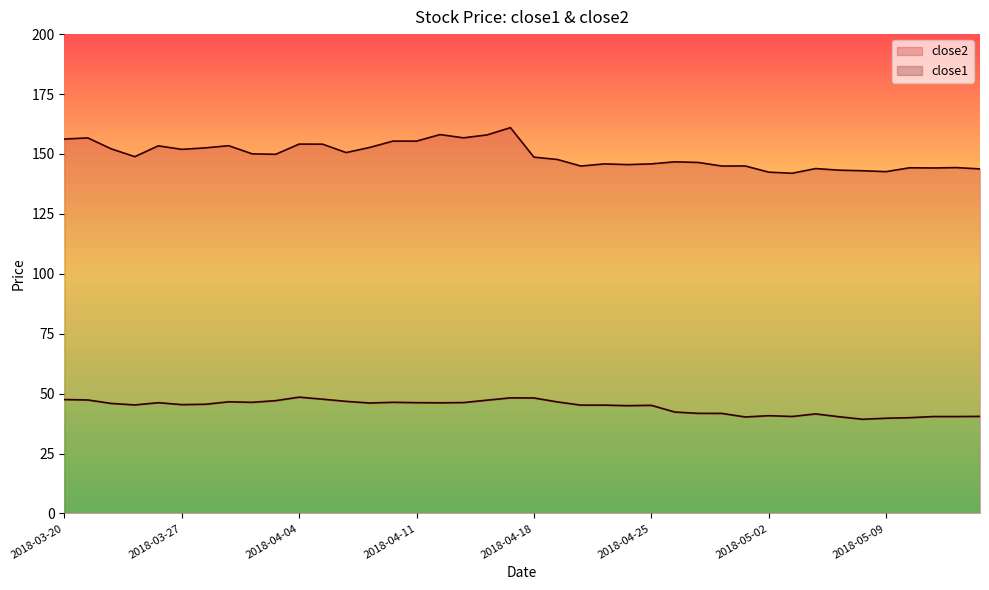

True or false: close1 and close2 cross at least once.

False